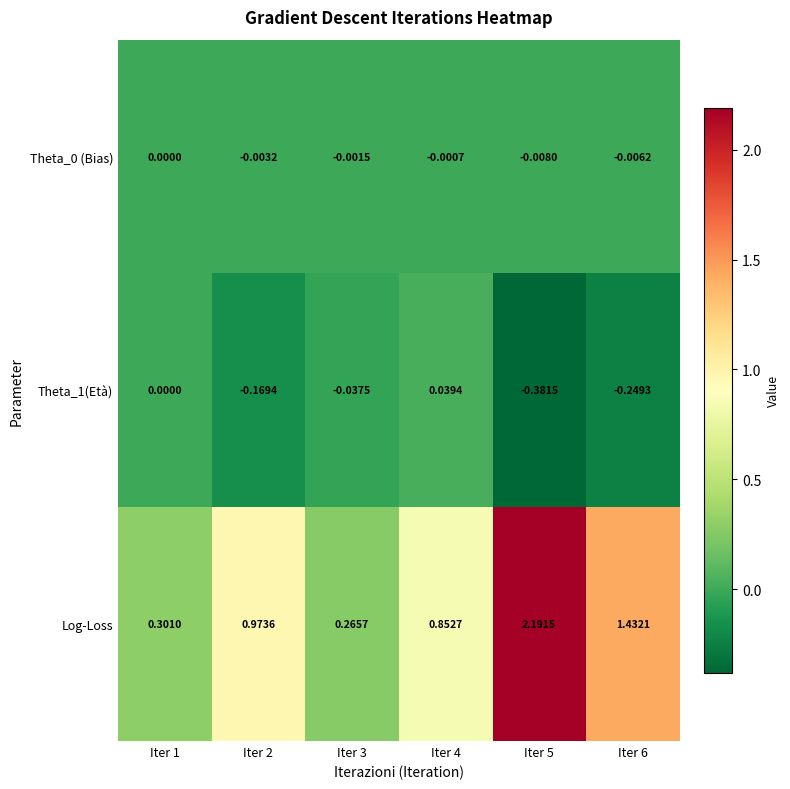

Between Iter 2 and Iter 6, which series saw the biggest shift?

Log-Loss